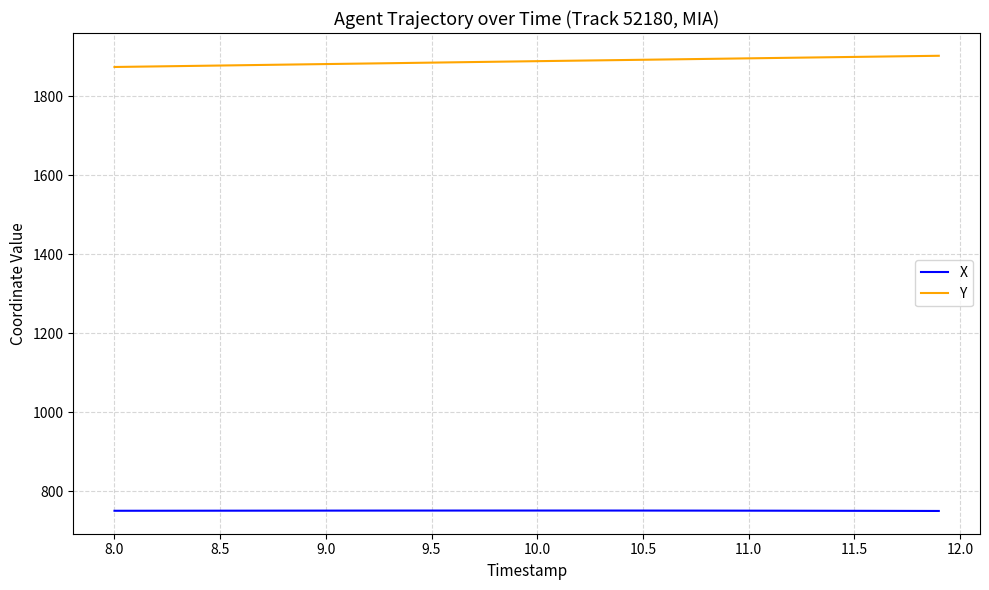

What is the difference between the maximum and minimum values in the Y series?

28.3